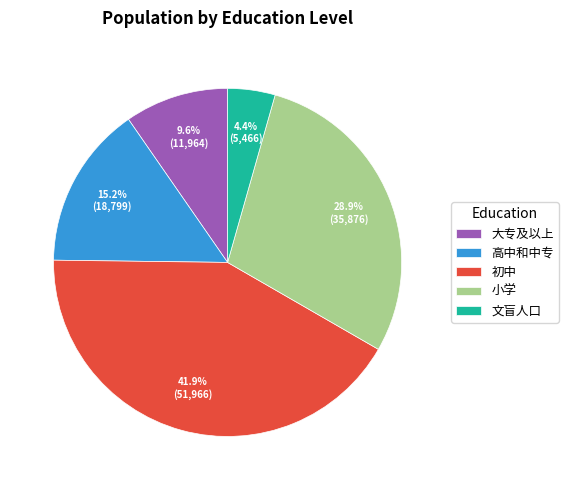

The 文盲人口 slice represents 4% of the pie. True or false?

True